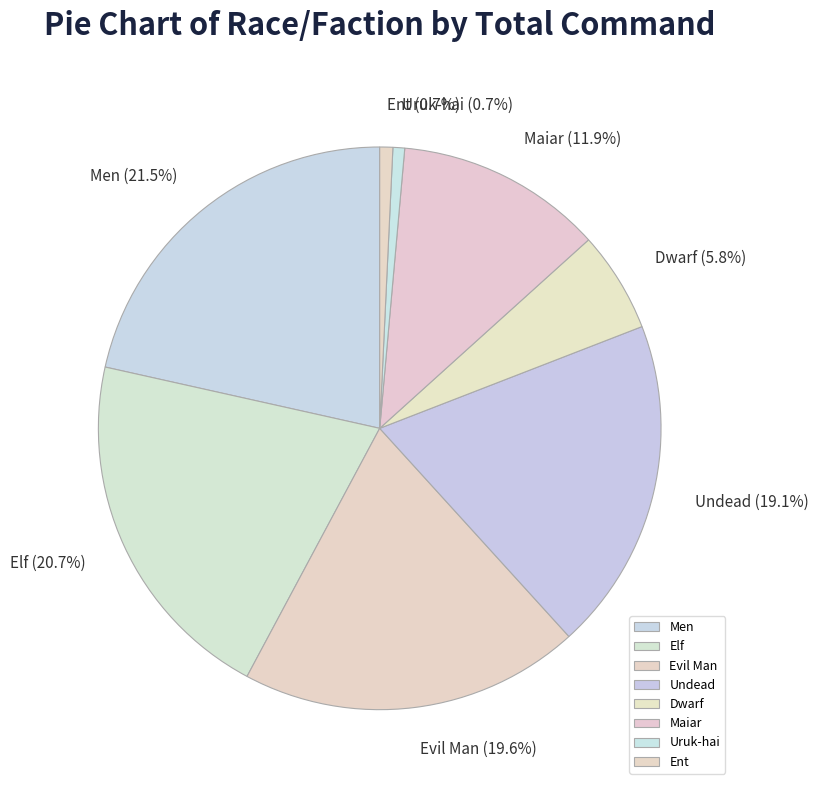

Does Dwarf account for over 50% of the chart?

No